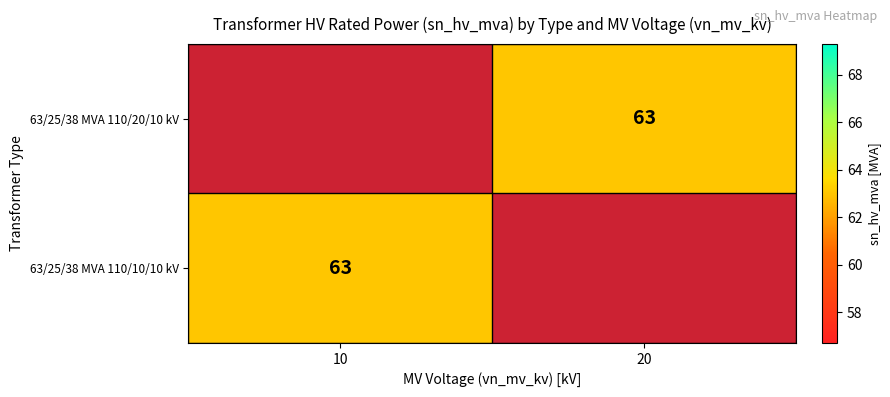

Read the 63/25/38 MVA 110/10/10 kV value at 10.

63.0